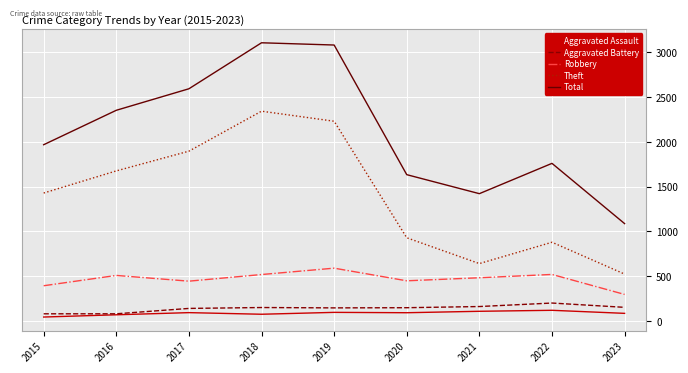

What is the difference between the highest and lowest values at 2016?

2281